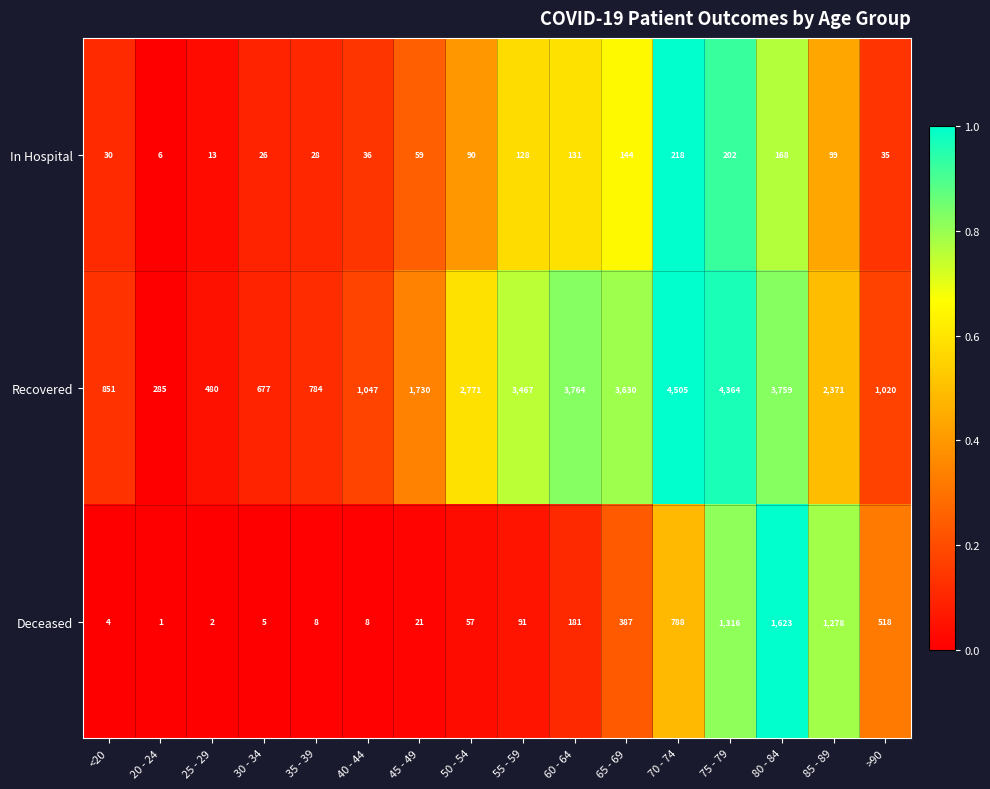

Where is Recovered nearest to the value 2395?

85 - 89